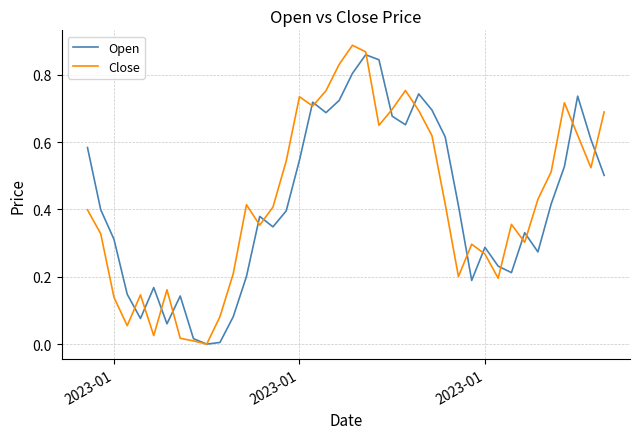

Which series has the widest spread of values?

Close